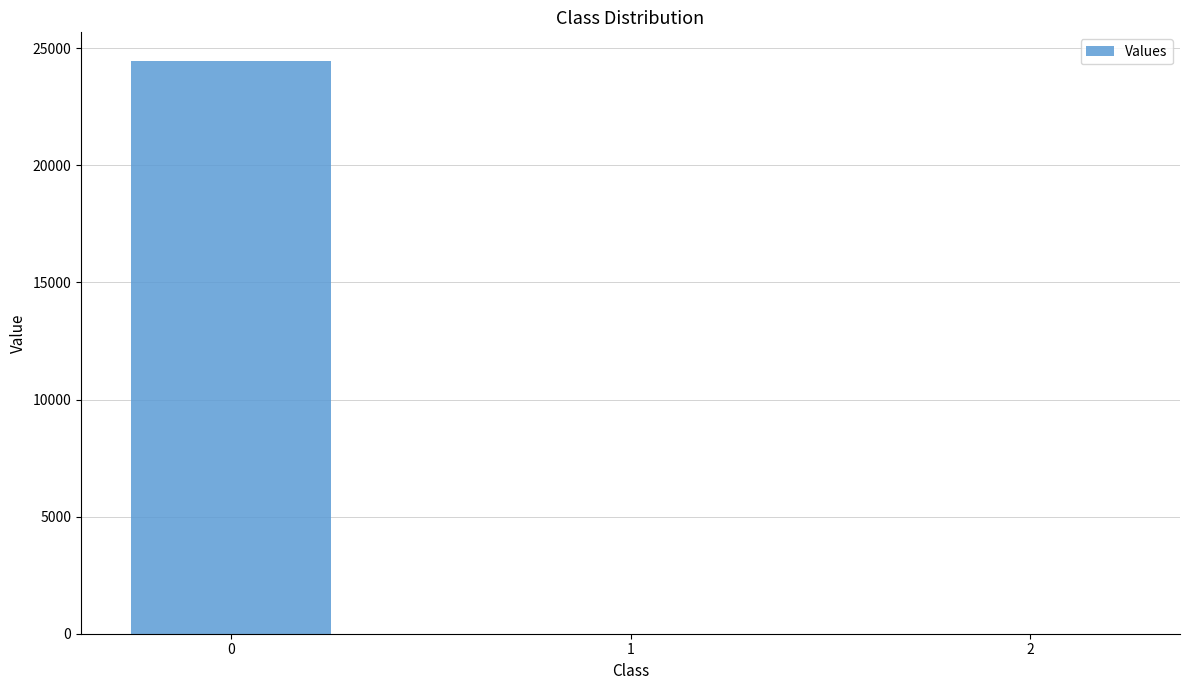

The value at 1 is 2.8. True or false?

True